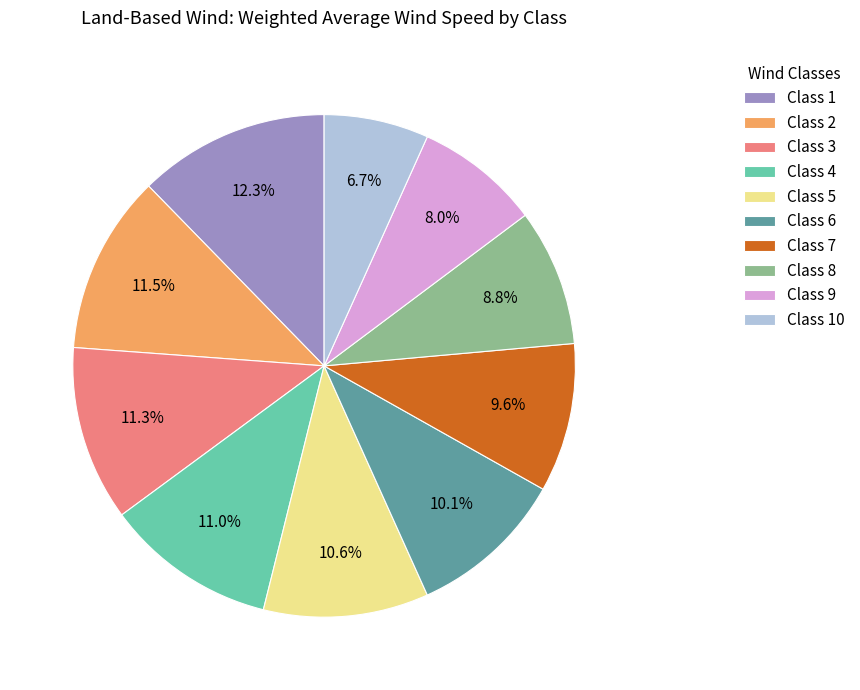

What percentage is the Class 7 slice, to the nearest percent?

10%